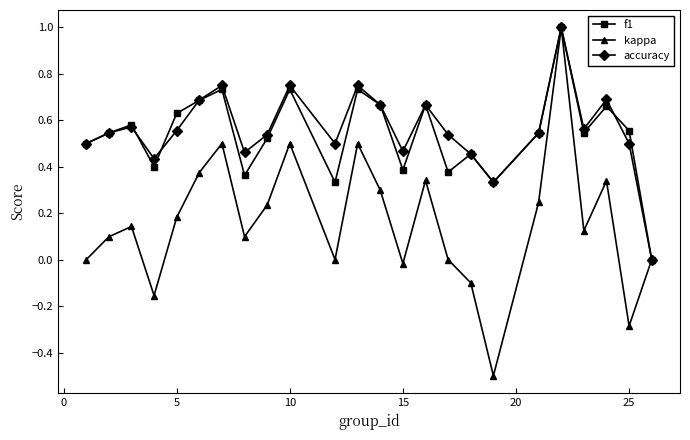

How many interior local valleys does the accuracy series have?

6